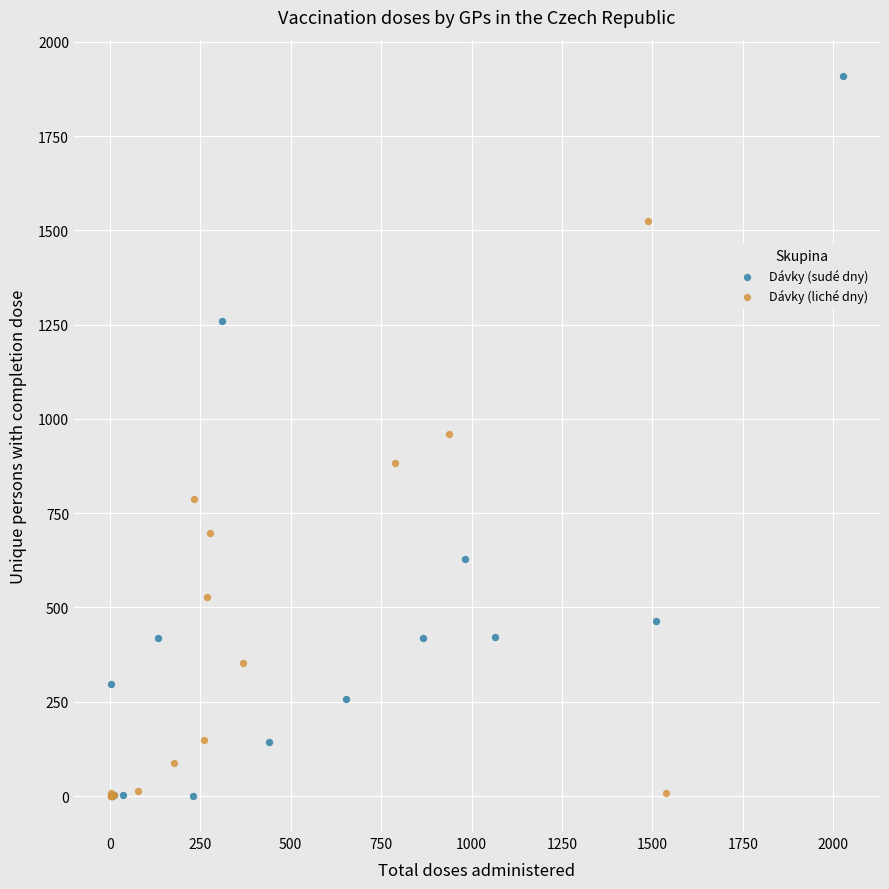

Which series contains the highest Y value?

Dávky (sudé dny)